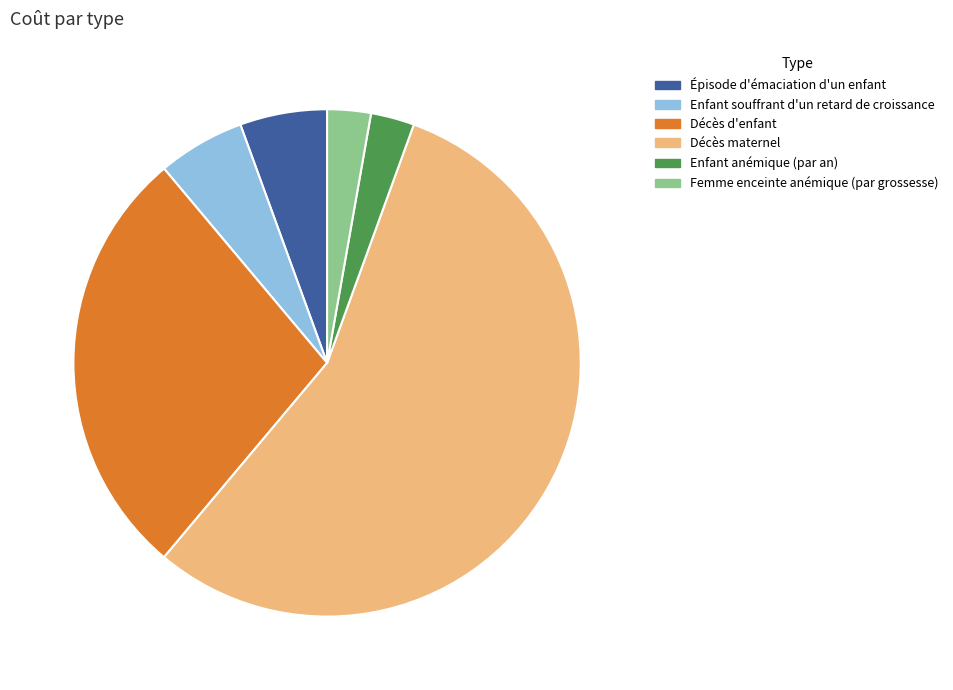

Between Enfant anémique (par an) and Décès d'enfant, which is larger?

Décès d'enfant